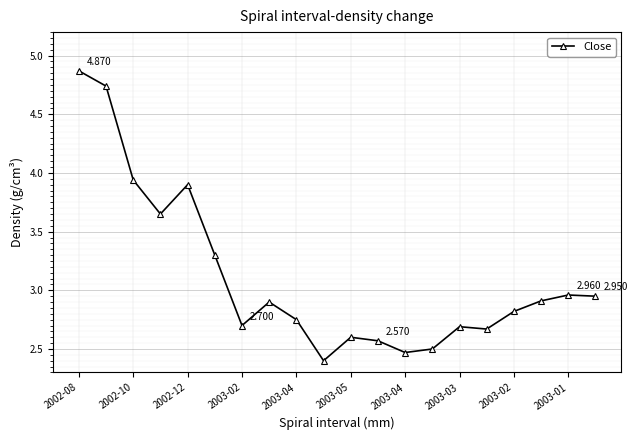

True or false: the data has more than 2 interior local peaks.

True